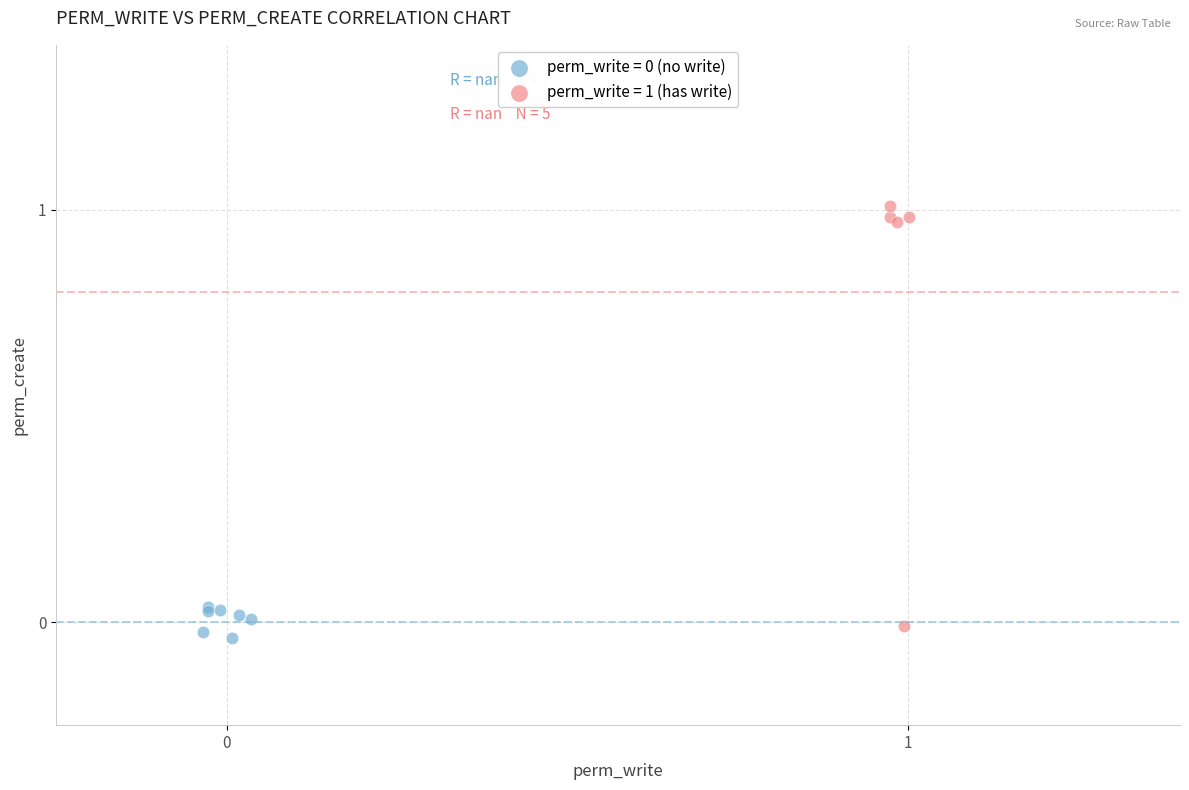

Which series has the widest spread of Y values?

perm_write = 1 (has write)